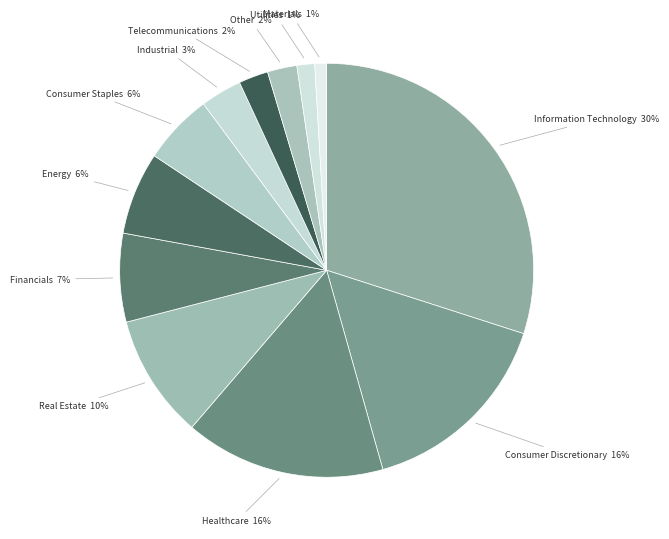

Rank the categories by value from lowest to highest.

Materials, Utilities, Telecommunications, Other, Industrial, Consumer Staples, Energy, Financials, Real Estate, Consumer Discretionary, Healthcare, Information Technology